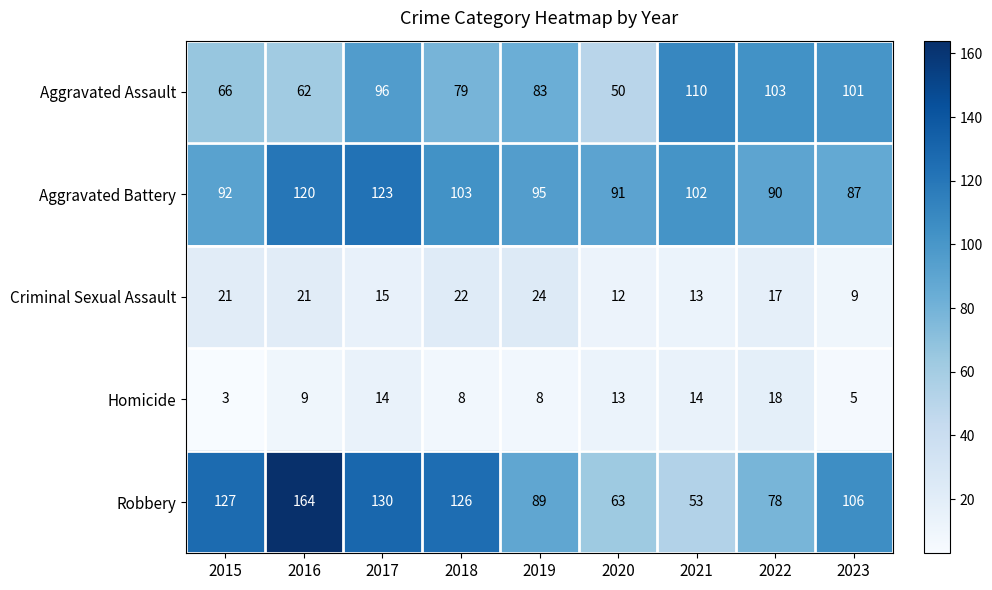

What is the sum of the Aggravated Assault values at 2019 and 2016?

145